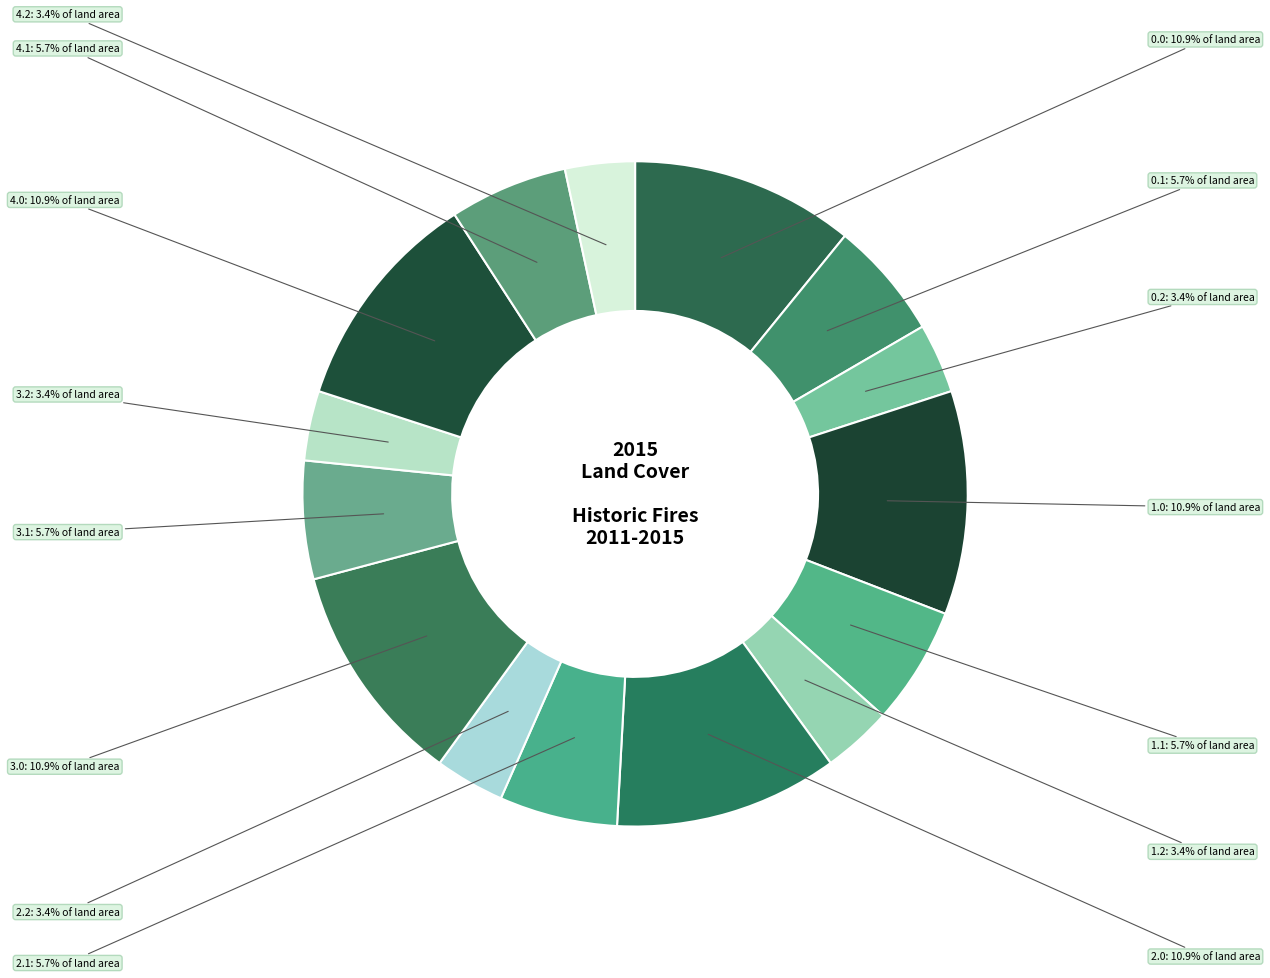

Does any single category account for the majority?

No